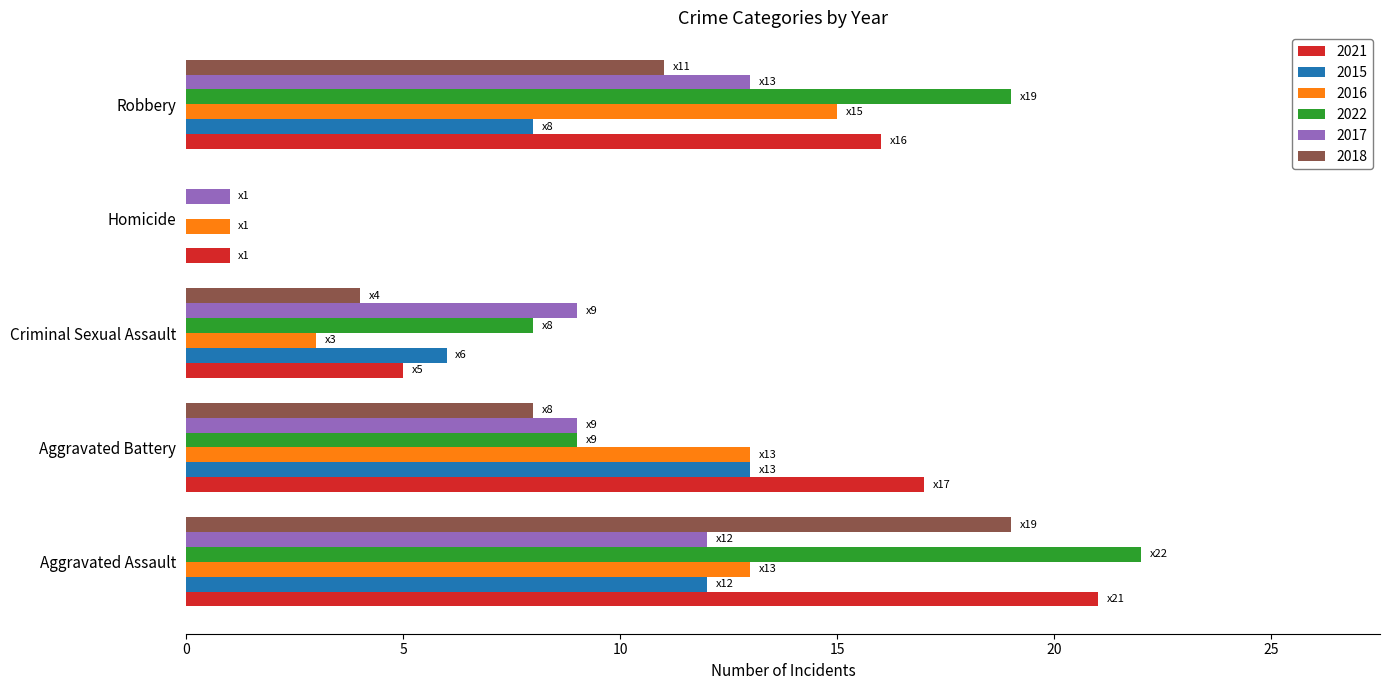

Which category has the highest value in the 2018 series?

Aggravated Assault